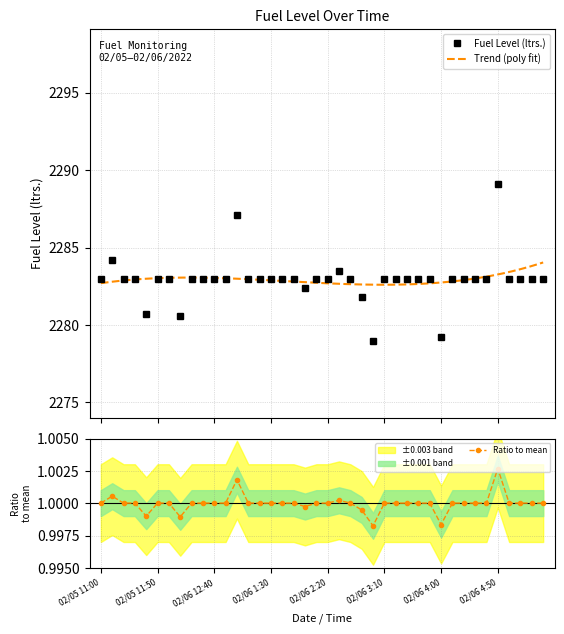

How many values are below 2283?

6